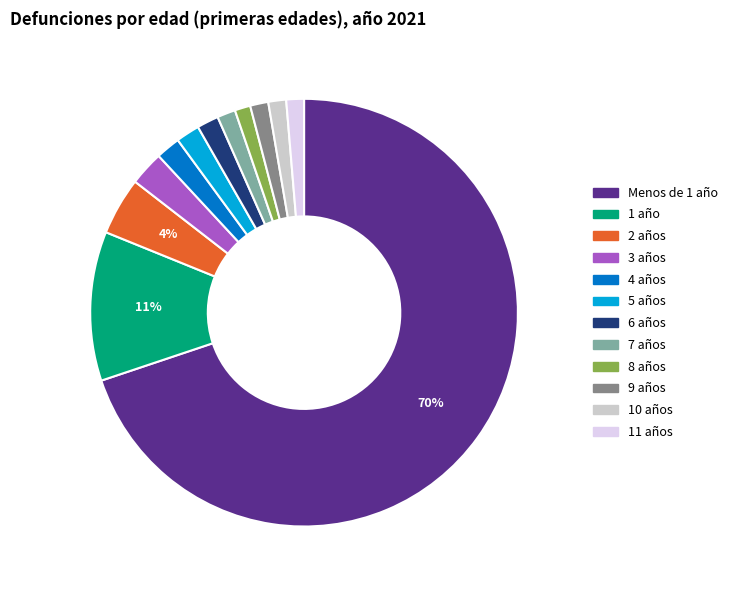

Approximately how many times larger is the value at 1 año compared to Menos de 1 año?

0.2